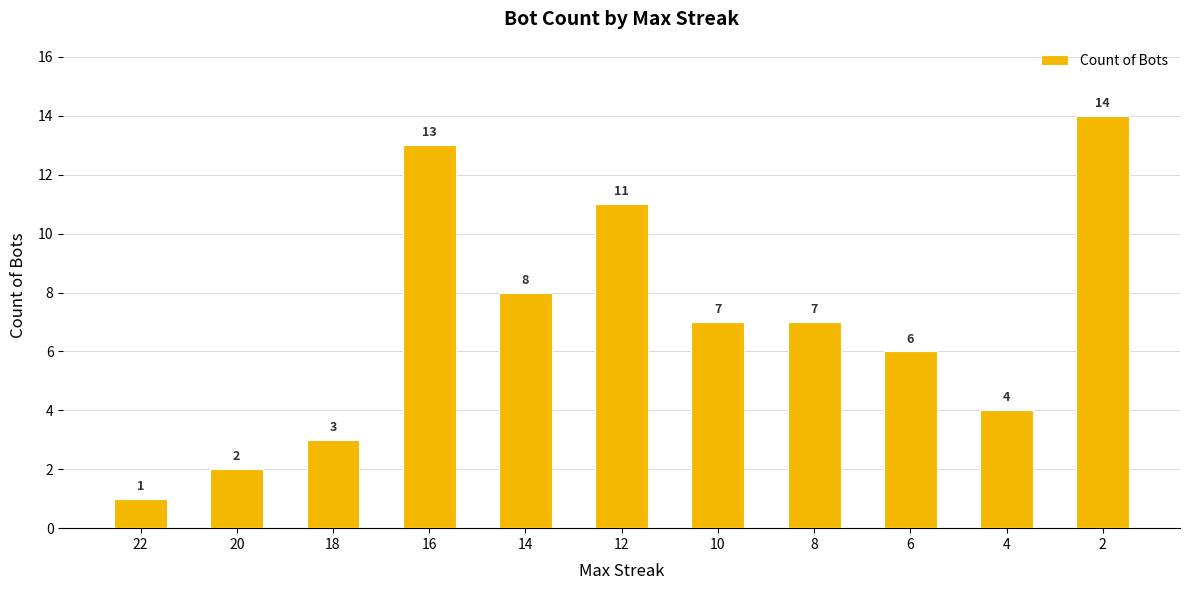

Read the value at 6.

6